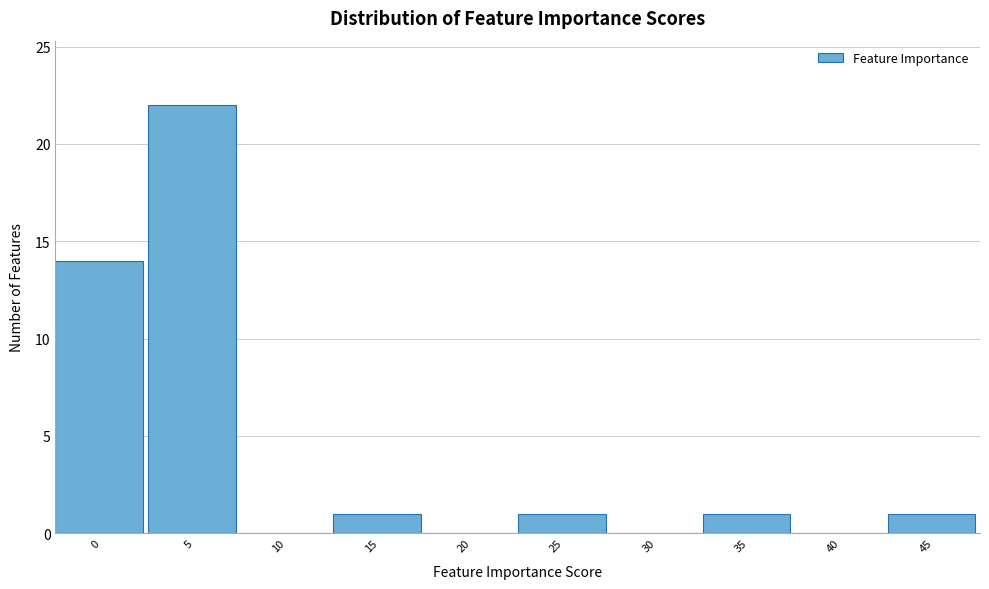

Reading left to right, what are all the values shown in this chart?

0=14	5=22	10=0	15=1	20=0	25=1	30=0	35=1	40=0	45=1